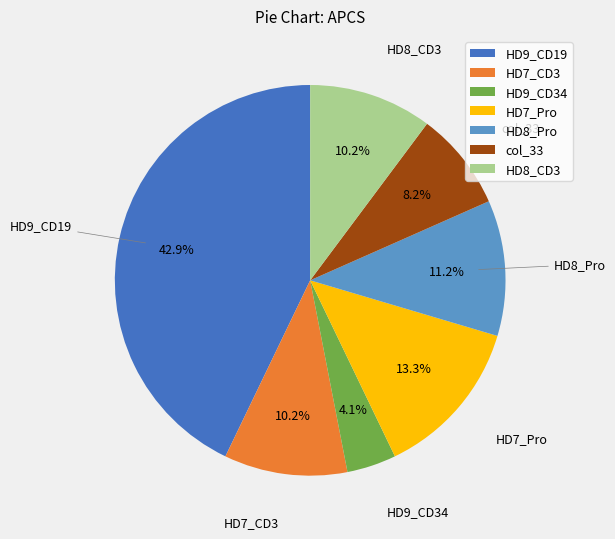

What percentage is the HD9_CD19 slice, to the nearest percent?

43%